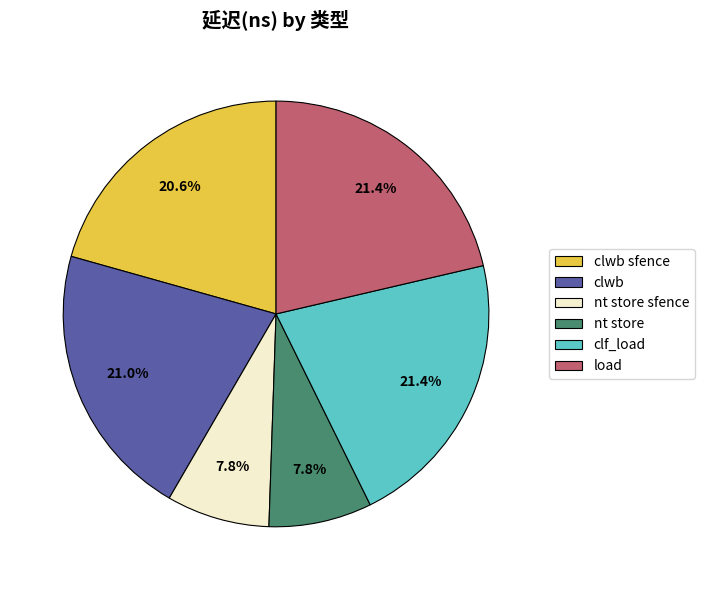

True or false: nt store accounts for 8% of the total.

True